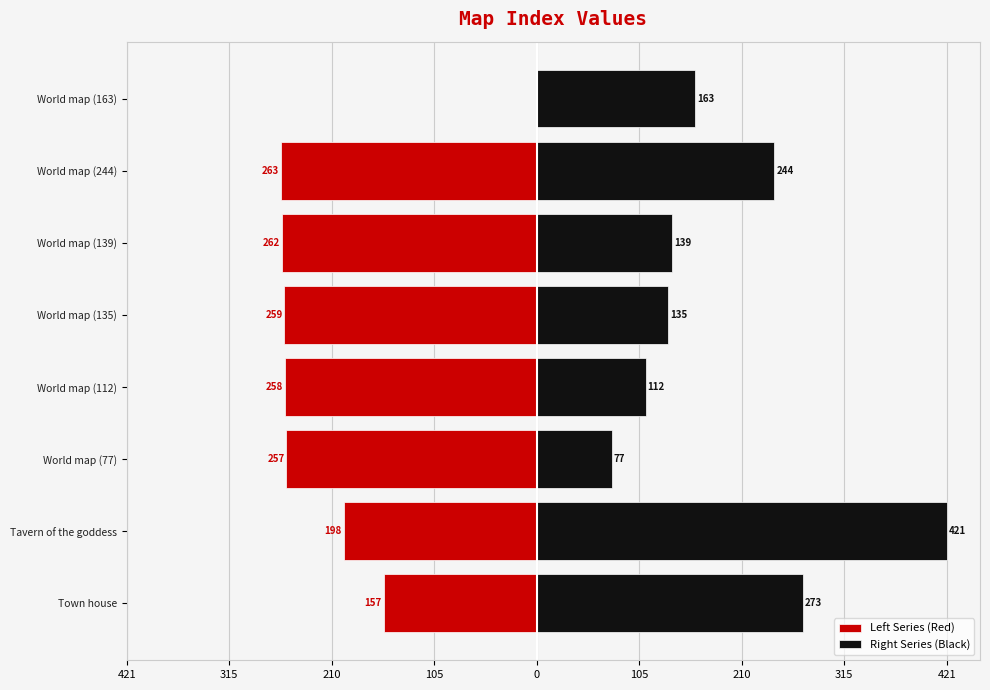

What is the smallest value displayed?

77